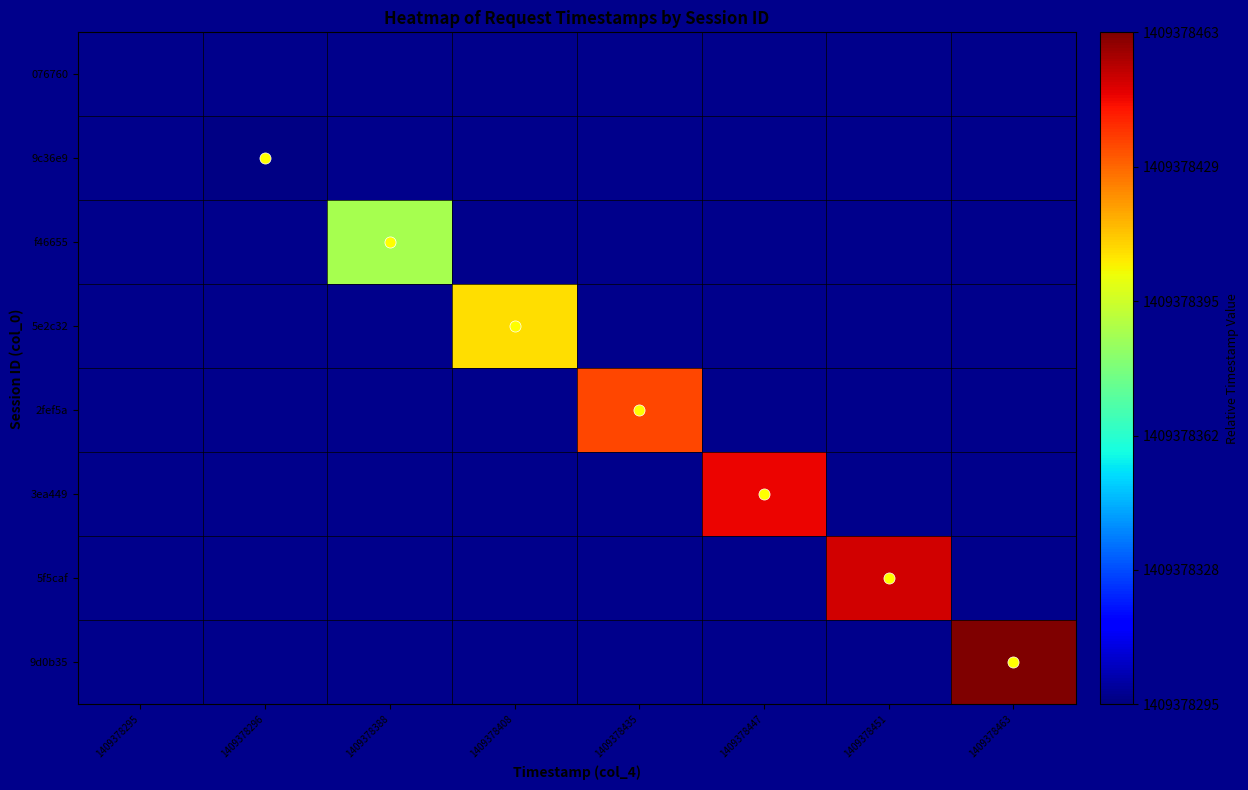

Count the number of data series in this chart.

8